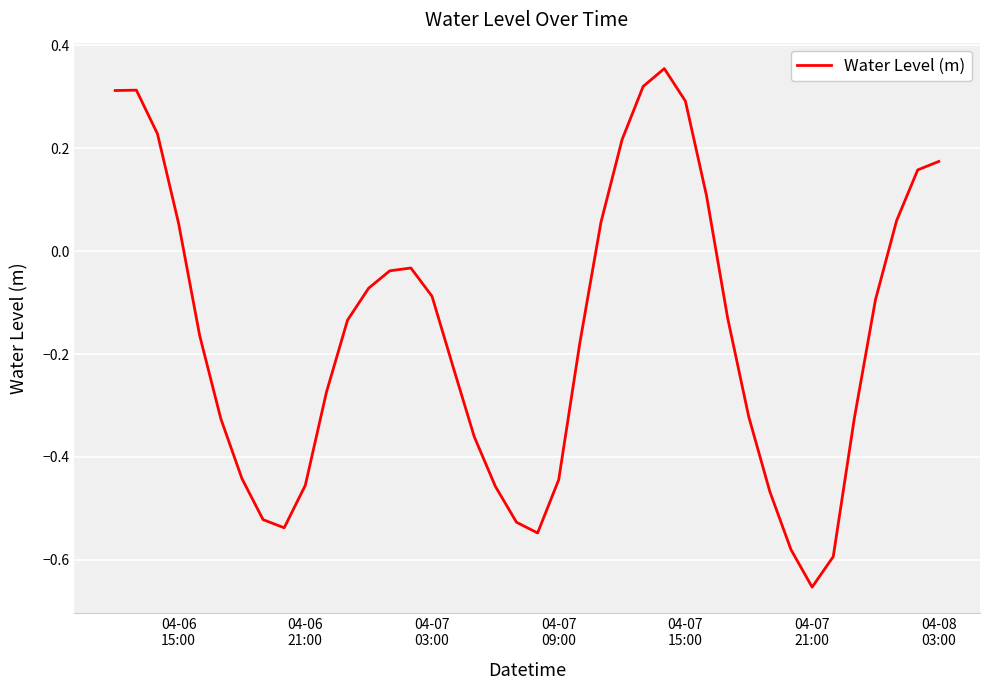

What is the difference between the maximum and minimum values?

1.0